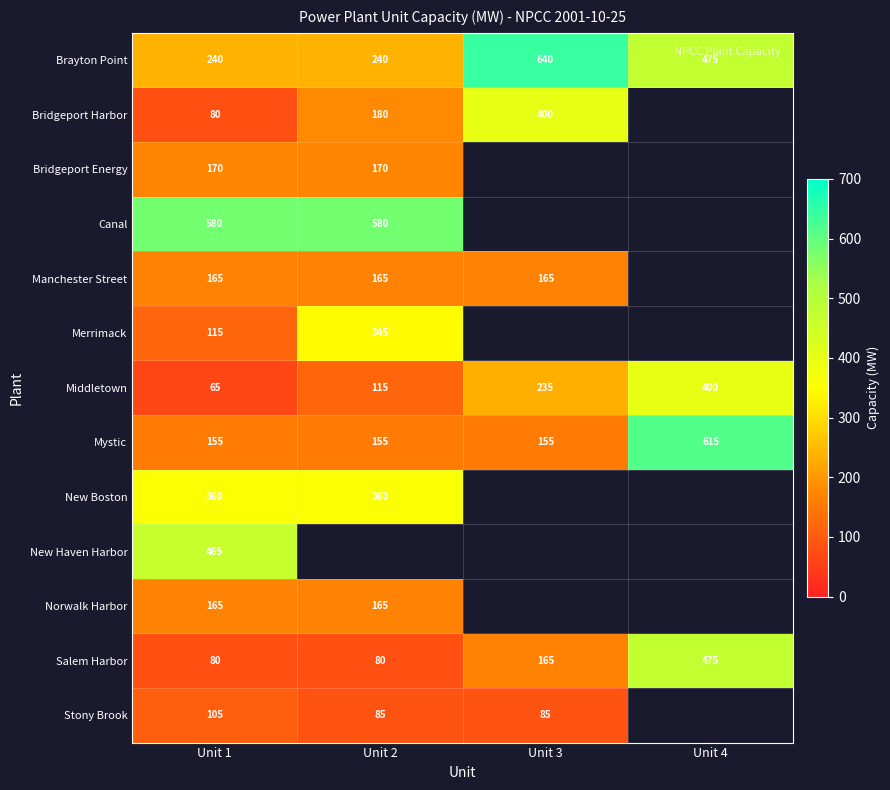

Is the value of Canal at Unit 1 greater than the value of Mystic at Unit 4?

No